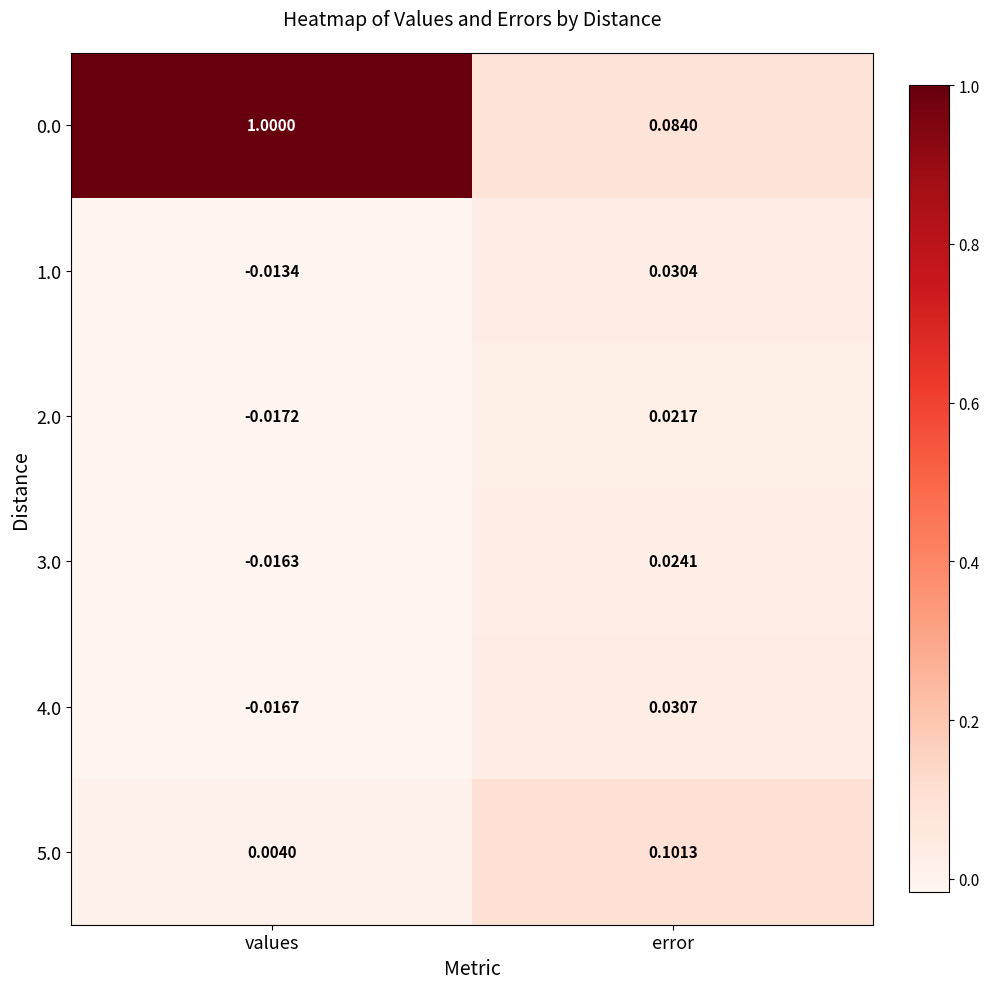

At which label is 1.0 closest to 0?

values